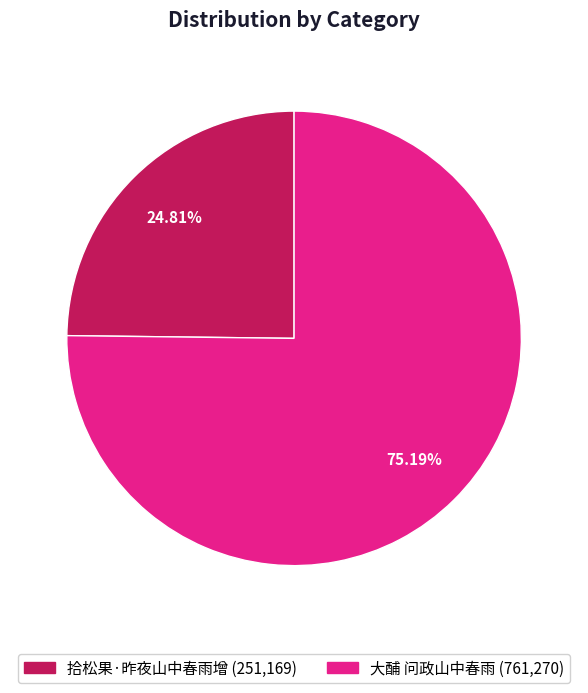

Combined, do 大酺 问政山中春雨 and 拾松果·昨夜山中春雨增 account for over 50%?

Yes